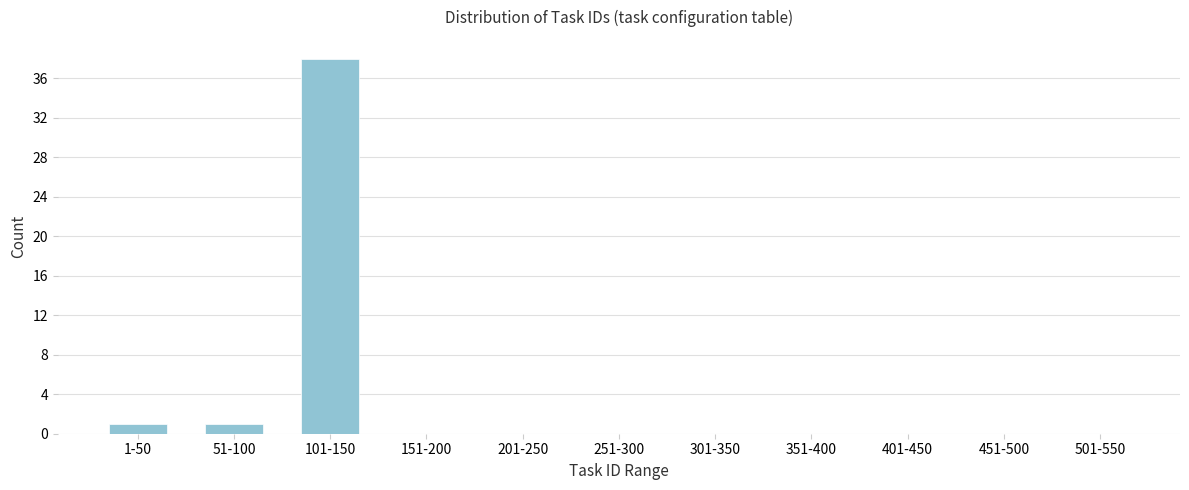

Reading right to left, transcribe all the data shown in this chart.

501-550=0	451-500=0	401-450=0	351-400=0	301-350=0	251-300=0	201-250=0	151-200=0	101-150=38	51-100=1	1-50=1